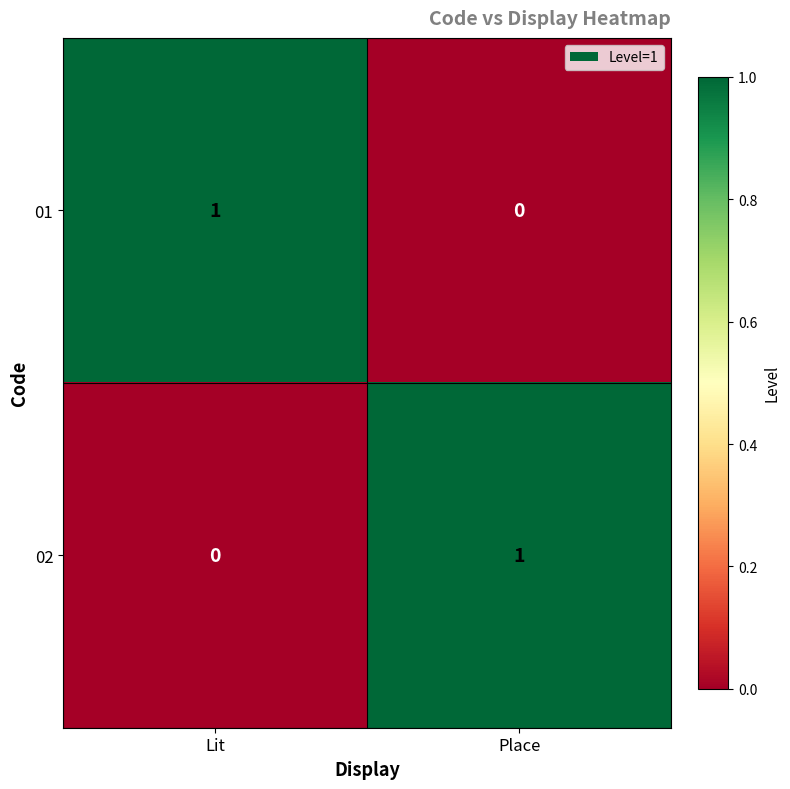

Where is 01 nearest to the value 0?

Place